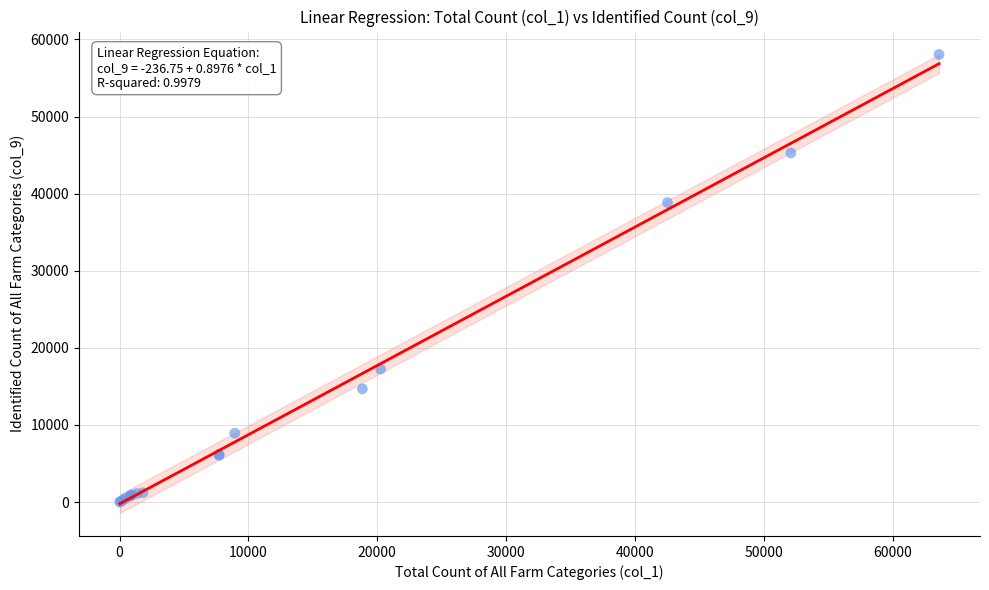

What Y value in the scatter plot is closest to 29028?

38837